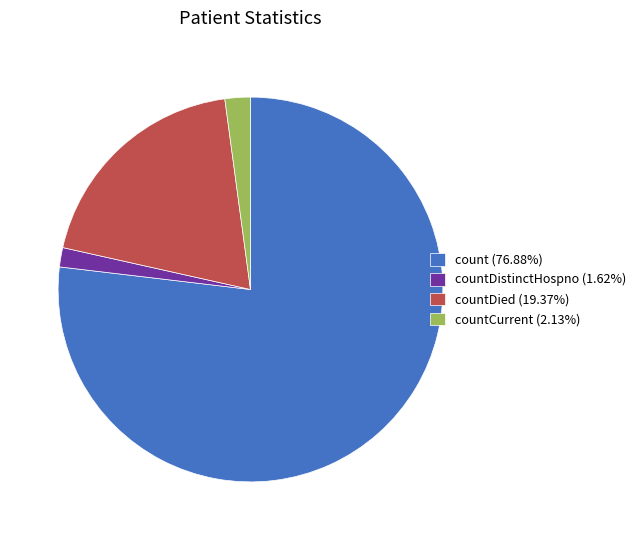

Do countCurrent (2.13%) and count (76.88%) together represent more than half of the pie?

Yes